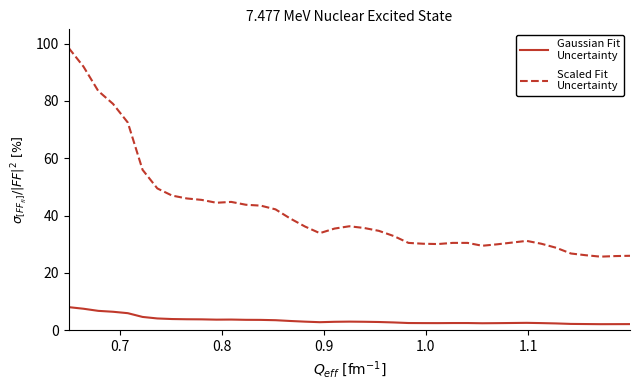

What is the maximum value shown in the chart?

98.5